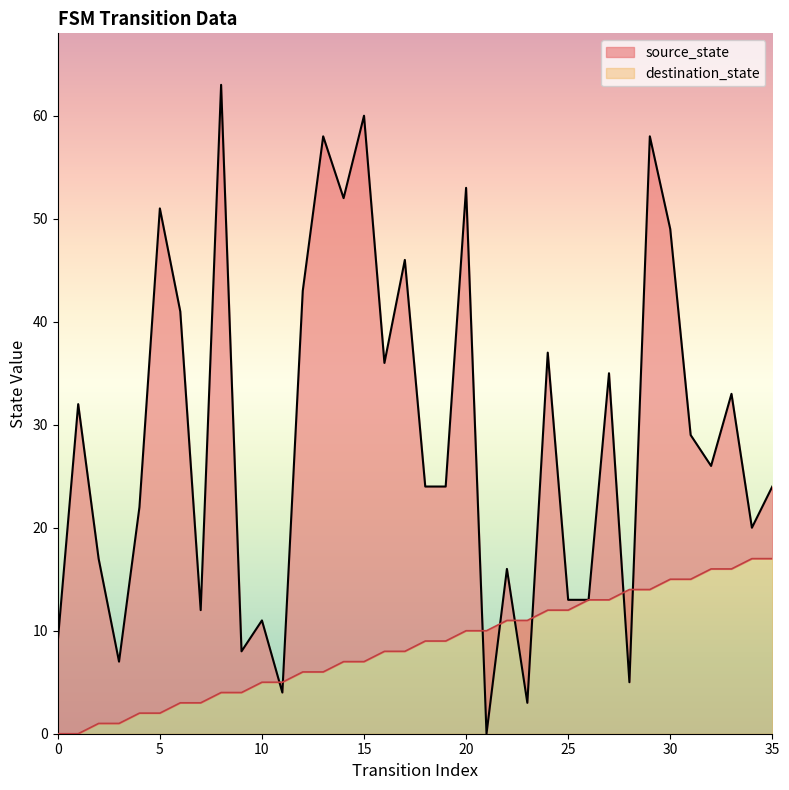

True or false: source_state has more than 0 interior local peaks.

False